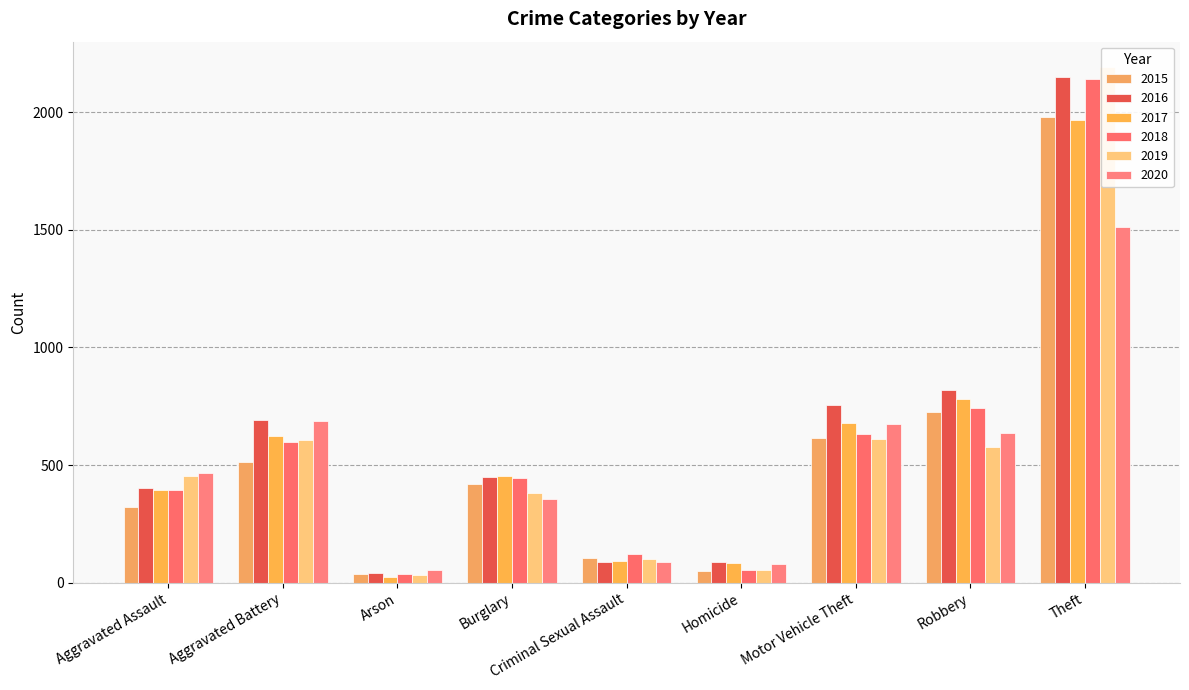

What is the minimum value shown in the chart?

23